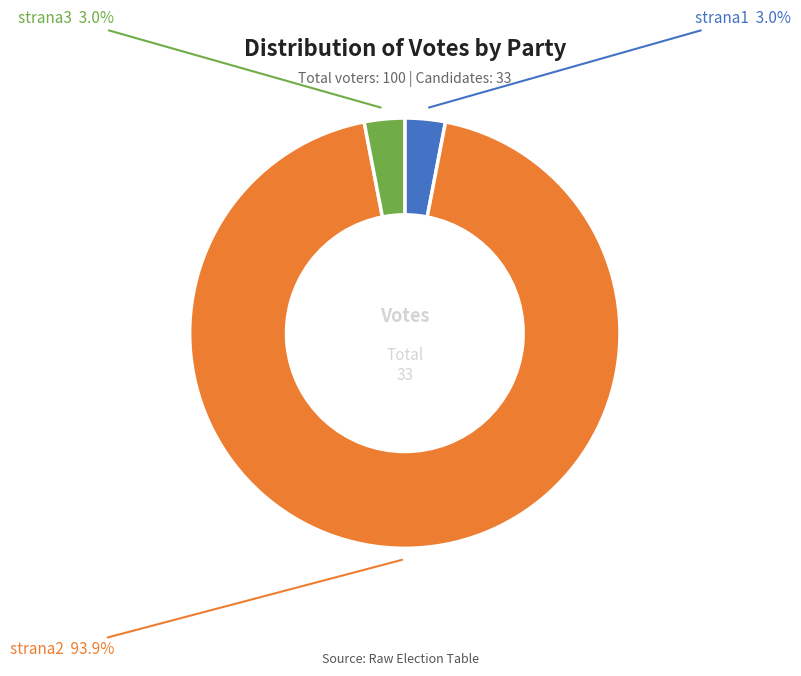

Which has a higher value, strana3 or strana2?

strana2